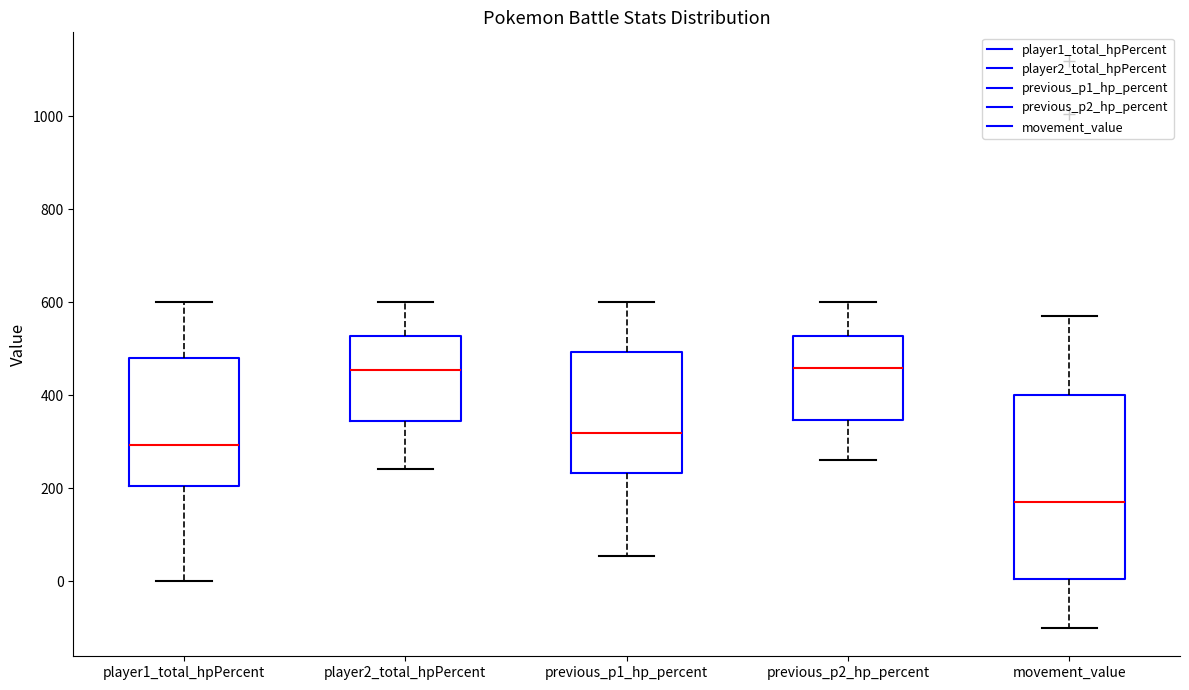

Where is the upper edge of the box for player2_total_hpPercent on the y-axis? The values are not printed on the chart, so give them approximately, as read against the axis.

520